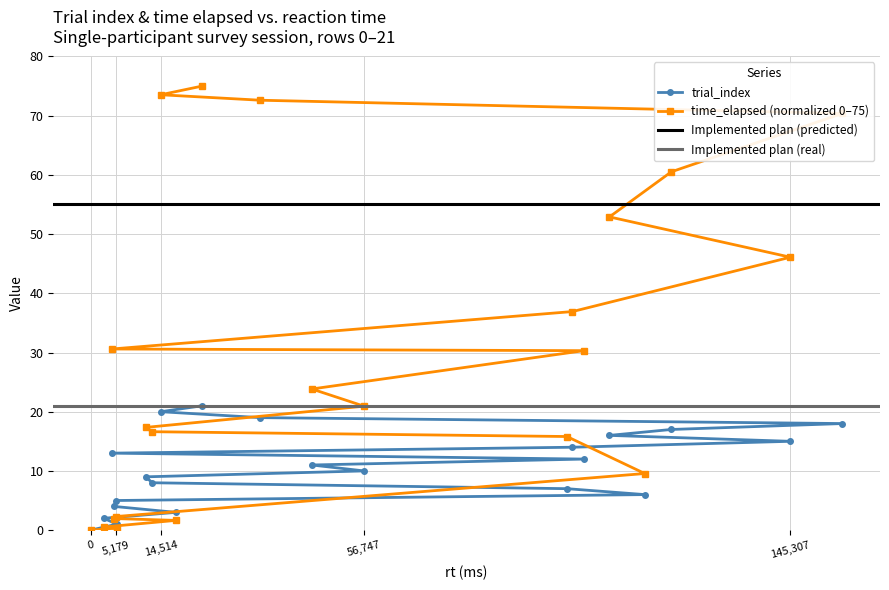

What is the value of the time_elapsed point at the 11th from the left?

20.9